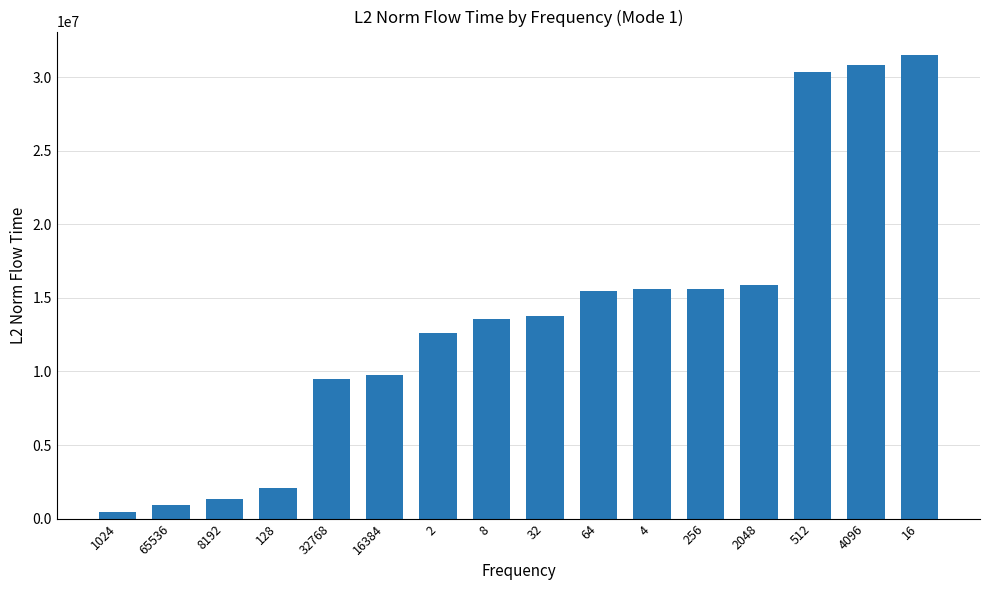

The chart shows a value of 19123891.9 at 512. True or false?

False